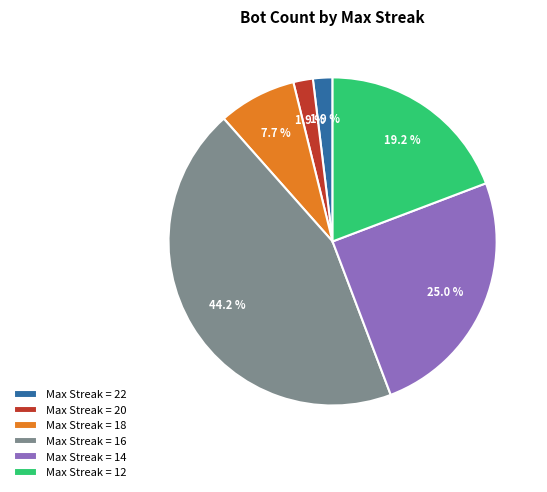

What is the largest slice in the pie chart?

Max Streak = 16